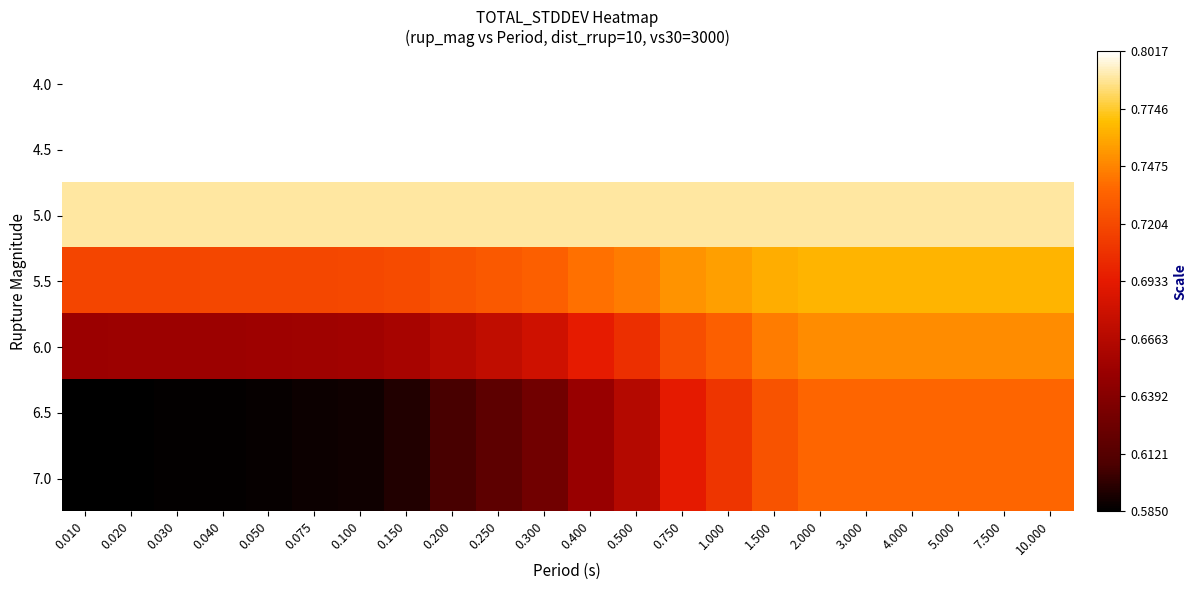

Reading left to right, extract all data points from this chart.

4.0: 0.010=0.8	0.020=0.8	0.030=0.8	0.040=0.8	0.050=0.8	0.075=0.8	0.100=0.8	0.150=0.8	0.200=0.8	0.250=0.8	0.300=0.8	0.400=0.8	0.500=0.8	0.750=0.8	1.000=0.8	1.500=0.8	2.000=0.8	3.000=0.8	4.000=0.8	5.000=0.8	7.500=0.8	10.000=0.8
4.5: 0.010=0.8	0.020=0.8	0.030=0.8	0.040=0.8	0.050=0.8	0.075=0.8	0.100=0.8	0.150=0.8	0.200=0.8	0.250=0.8	0.300=0.8	0.400=0.8	0.500=0.8	0.750=0.8	1.000=0.8	1.500=0.8	2.000=0.8	3.000=0.8	4.000=0.8	5.000=0.8	7.500=0.8	10.000=0.8
5.0: 0.010=0.8	0.020=0.8	0.030=0.8	0.040=0.8	0.050=0.8	0.075=0.8	0.100=0.8	0.150=0.8	0.200=0.8	0.250=0.8	0.300=0.8	0.400=0.8	0.500=0.8	0.750=0.8	1.000=0.8	1.500=0.8	2.000=0.8	3.000=0.8	4.000=0.8	5.000=0.8	7.500=0.8	10.000=0.8
5.5: 0.010=0.7	0.020=0.7	0.030=0.7	0.040=0.7	0.050=0.7	0.075=0.7	0.100=0.7	0.150=0.7	0.200=0.7	0.250=0.7	0.300=0.7	0.400=0.7	0.500=0.7	0.750=0.8	1.000=0.8	1.500=0.8	2.000=0.8	3.000=0.8	4.000=0.8	5.000=0.8	7.500=0.8	10.000=0.8
6.0: 0.010=0.7	0.020=0.7	0.030=0.7	0.040=0.7	0.050=0.7	0.075=0.7	0.100=0.7	0.150=0.7	0.200=0.7	0.250=0.7	0.300=0.7	0.400=0.7	0.500=0.7	0.750=0.7	1.000=0.7	1.500=0.7	2.000=0.8	3.000=0.8	4.000=0.8	5.000=0.8	7.500=0.8	10.000=0.8
6.5: 0.010=0.6	0.020=0.6	0.030=0.6	0.040=0.6	0.050=0.6	0.075=0.6	0.100=0.6	0.150=0.6	0.200=0.6	0.250=0.6	0.300=0.6	0.400=0.7	0.500=0.7	0.750=0.7	1.000=0.7	1.500=0.7	2.000=0.7	3.000=0.7	4.000=0.7	5.000=0.7	7.500=0.7	10.000=0.7
7.0: 0.010=0.6	0.020=0.6	0.030=0.6	0.040=0.6	0.050=0.6	0.075=0.6	0.100=0.6	0.150=0.6	0.200=0.6	0.250=0.6	0.300=0.6	0.400=0.7	0.500=0.7	0.750=0.7	1.000=0.7	1.500=0.7	2.000=0.7	3.000=0.7	4.000=0.7	5.000=0.7	7.500=0.7	10.000=0.7